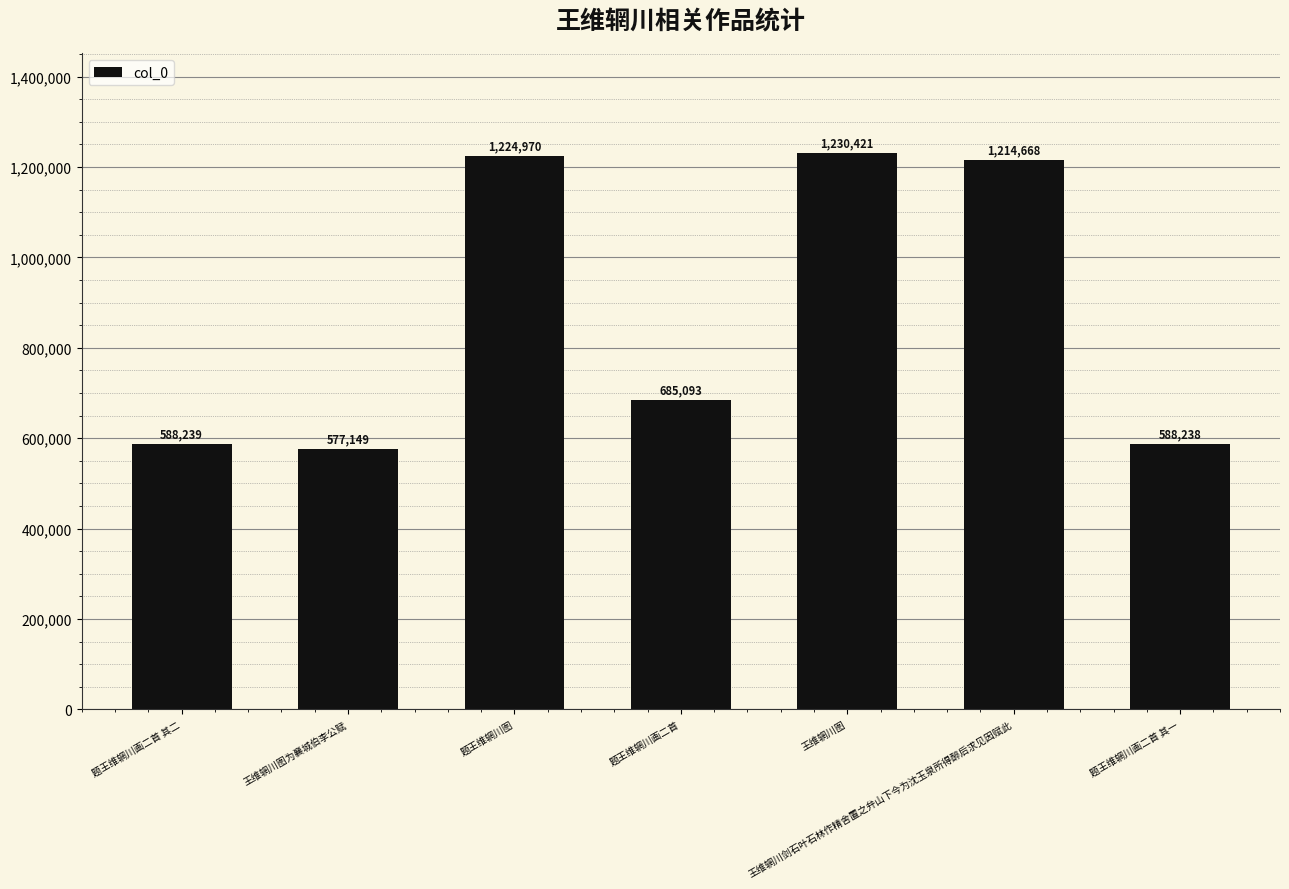

Reading left to right, list all the values displayed in this chart.

588239	577149	1224970	685093	1230421	1214668	588238